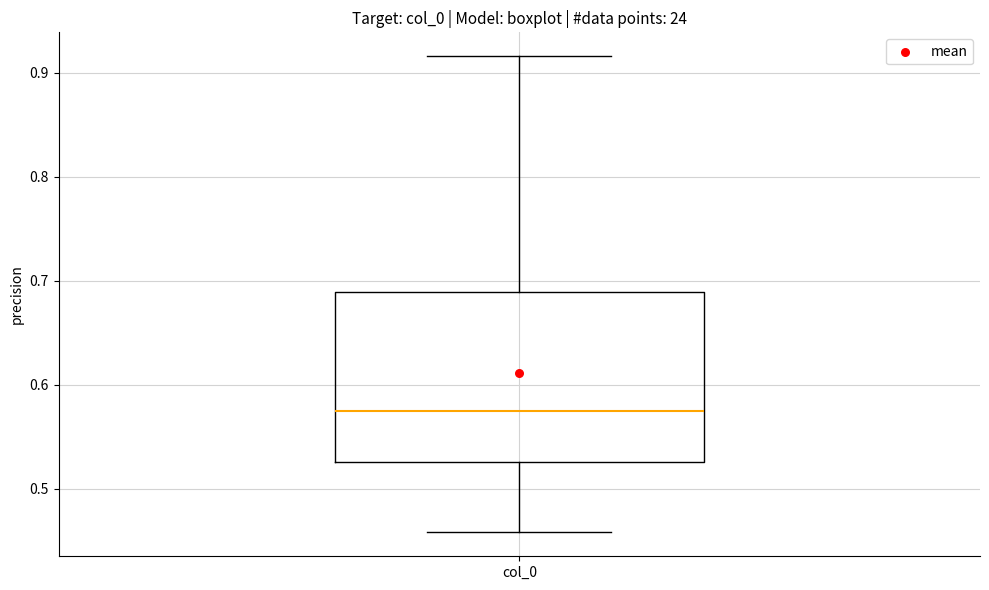

Transcribe this box plot: give where the median line is, the range the box spans, and where the two whiskers end, as read against the y-axis. The values are not printed on the chart, so give them approximately, as read against the axis.

median 0.57, box 0.53 to 0.69, whiskers 0.46 to 0.92